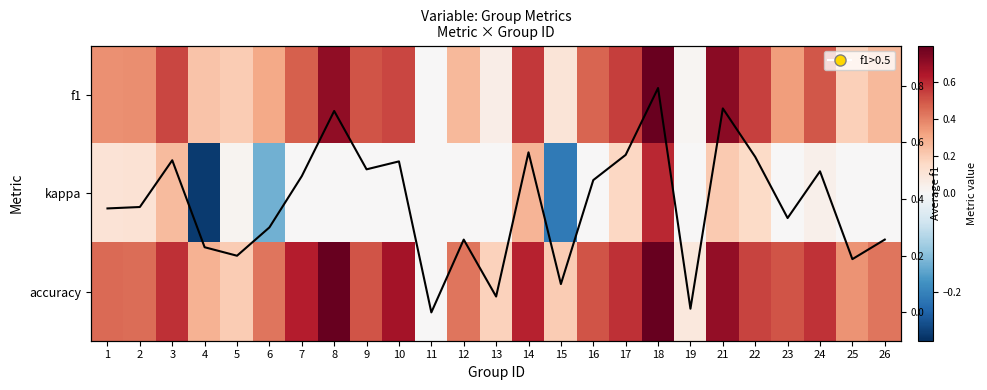

Is it true that f1 equals 0.7 at 8?

True